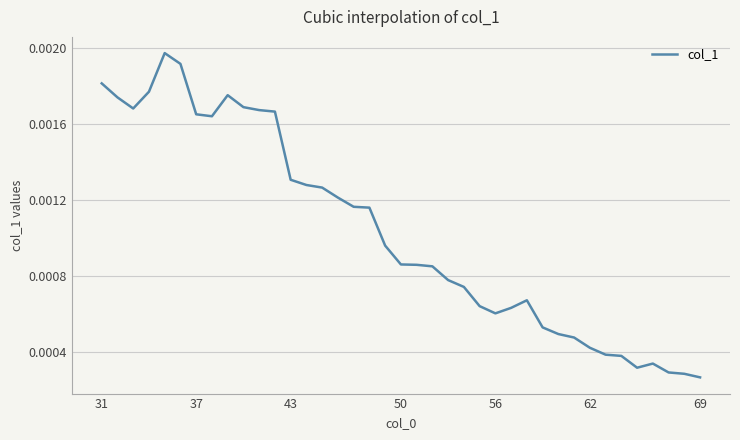

How many distinct data groups are displayed?

1